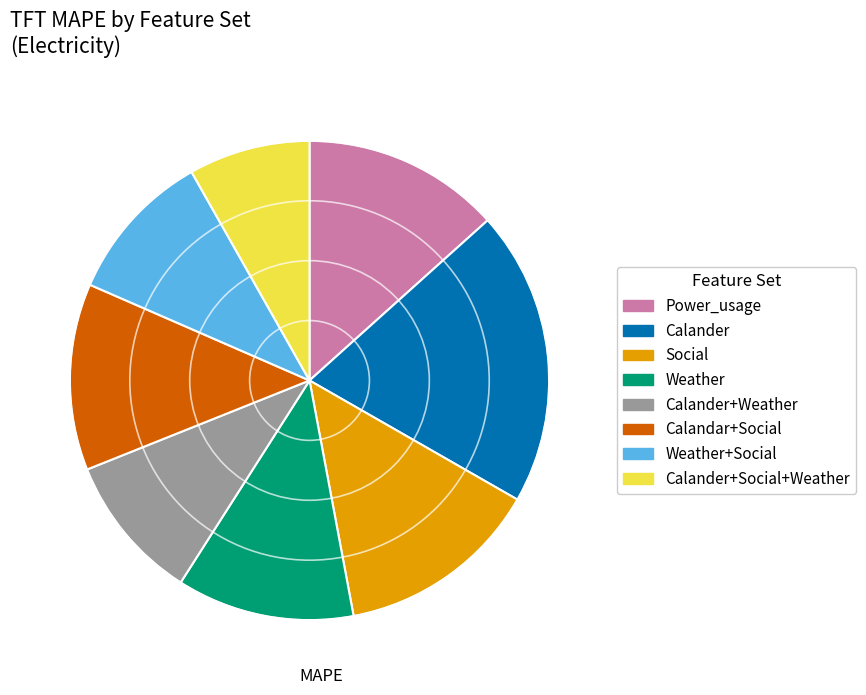

Is there a majority slice in this chart?

No